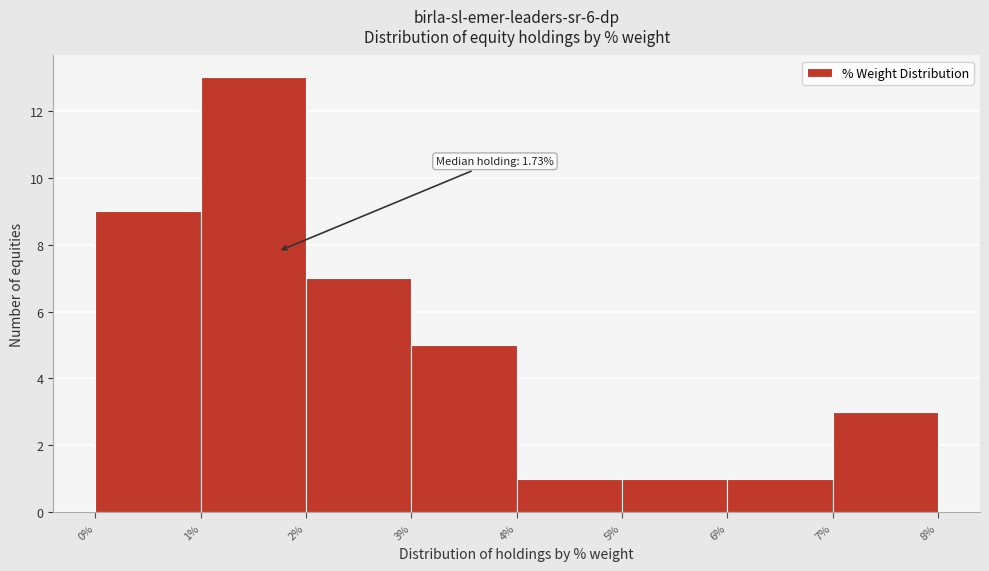

Which range on the x-axis has the tallest bar?

1% to 2%